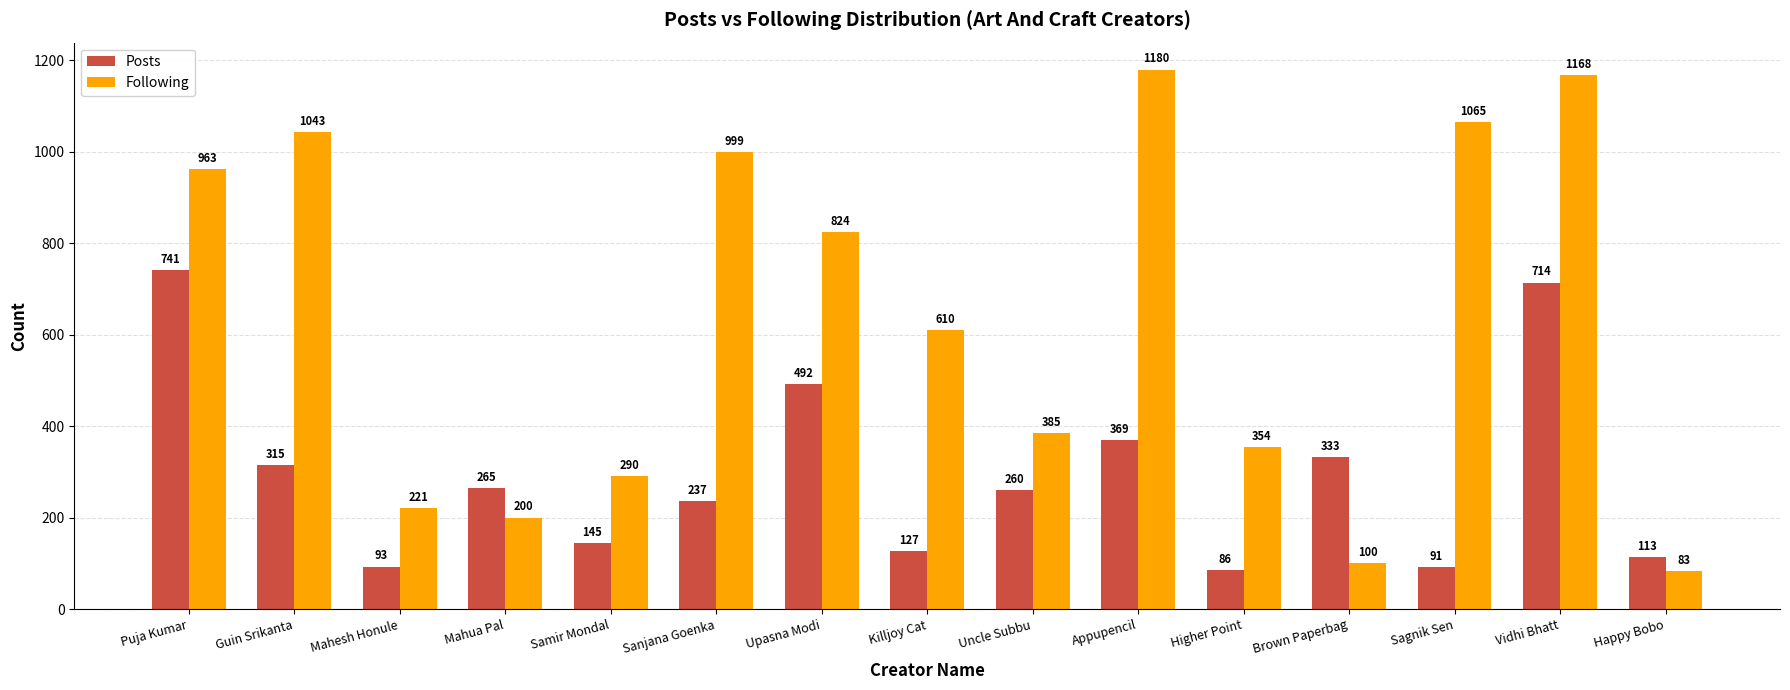

Reading left to right, what are all the values shown in this chart?

Posts: 741	315	93	265	145	237	492	127	260	369	86	333	91	714	113
Following: 963	1043	221	200	290	999	824	610	385	1180	354	100	1065	1168	83